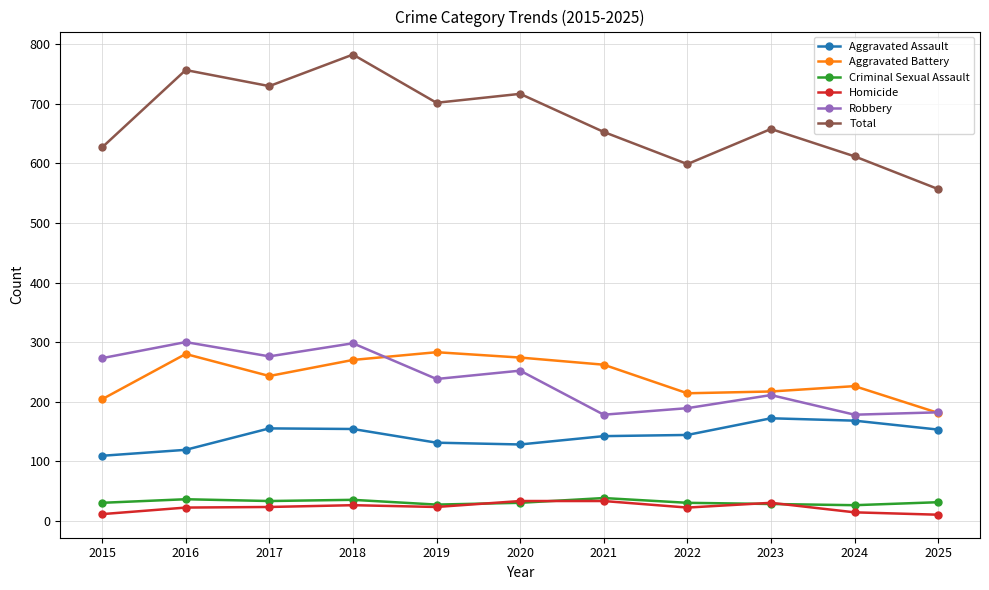

True or false: Criminal Sexual Assault has more than 1 points higher than both neighbors.

True